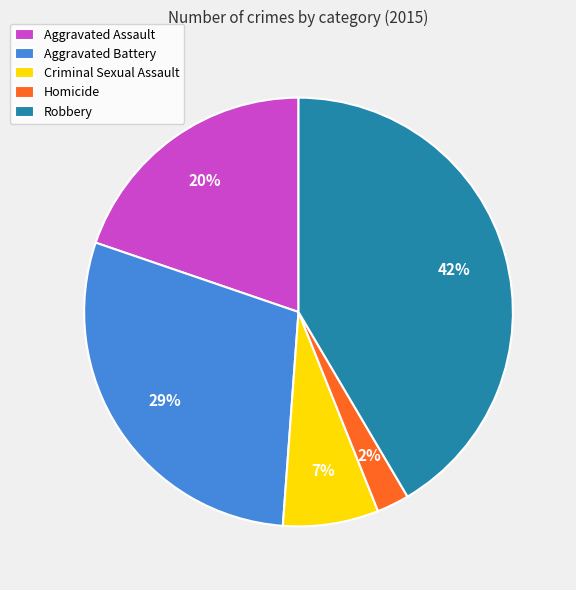

Rank the categories by value from lowest to highest.

Homicide, Criminal Sexual Assault, Aggravated Assault, Aggravated Battery, Robbery